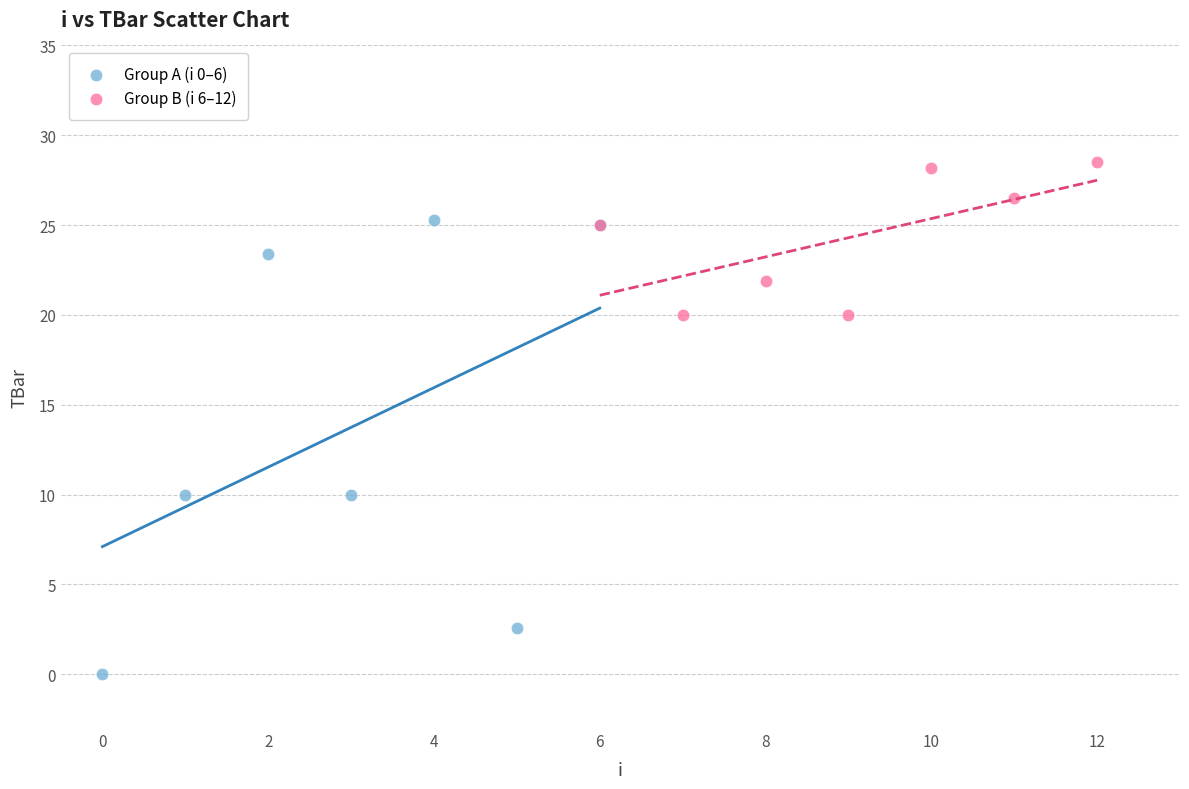

Which series reaches the minimum Y coordinate?

Group A (i 0–6)